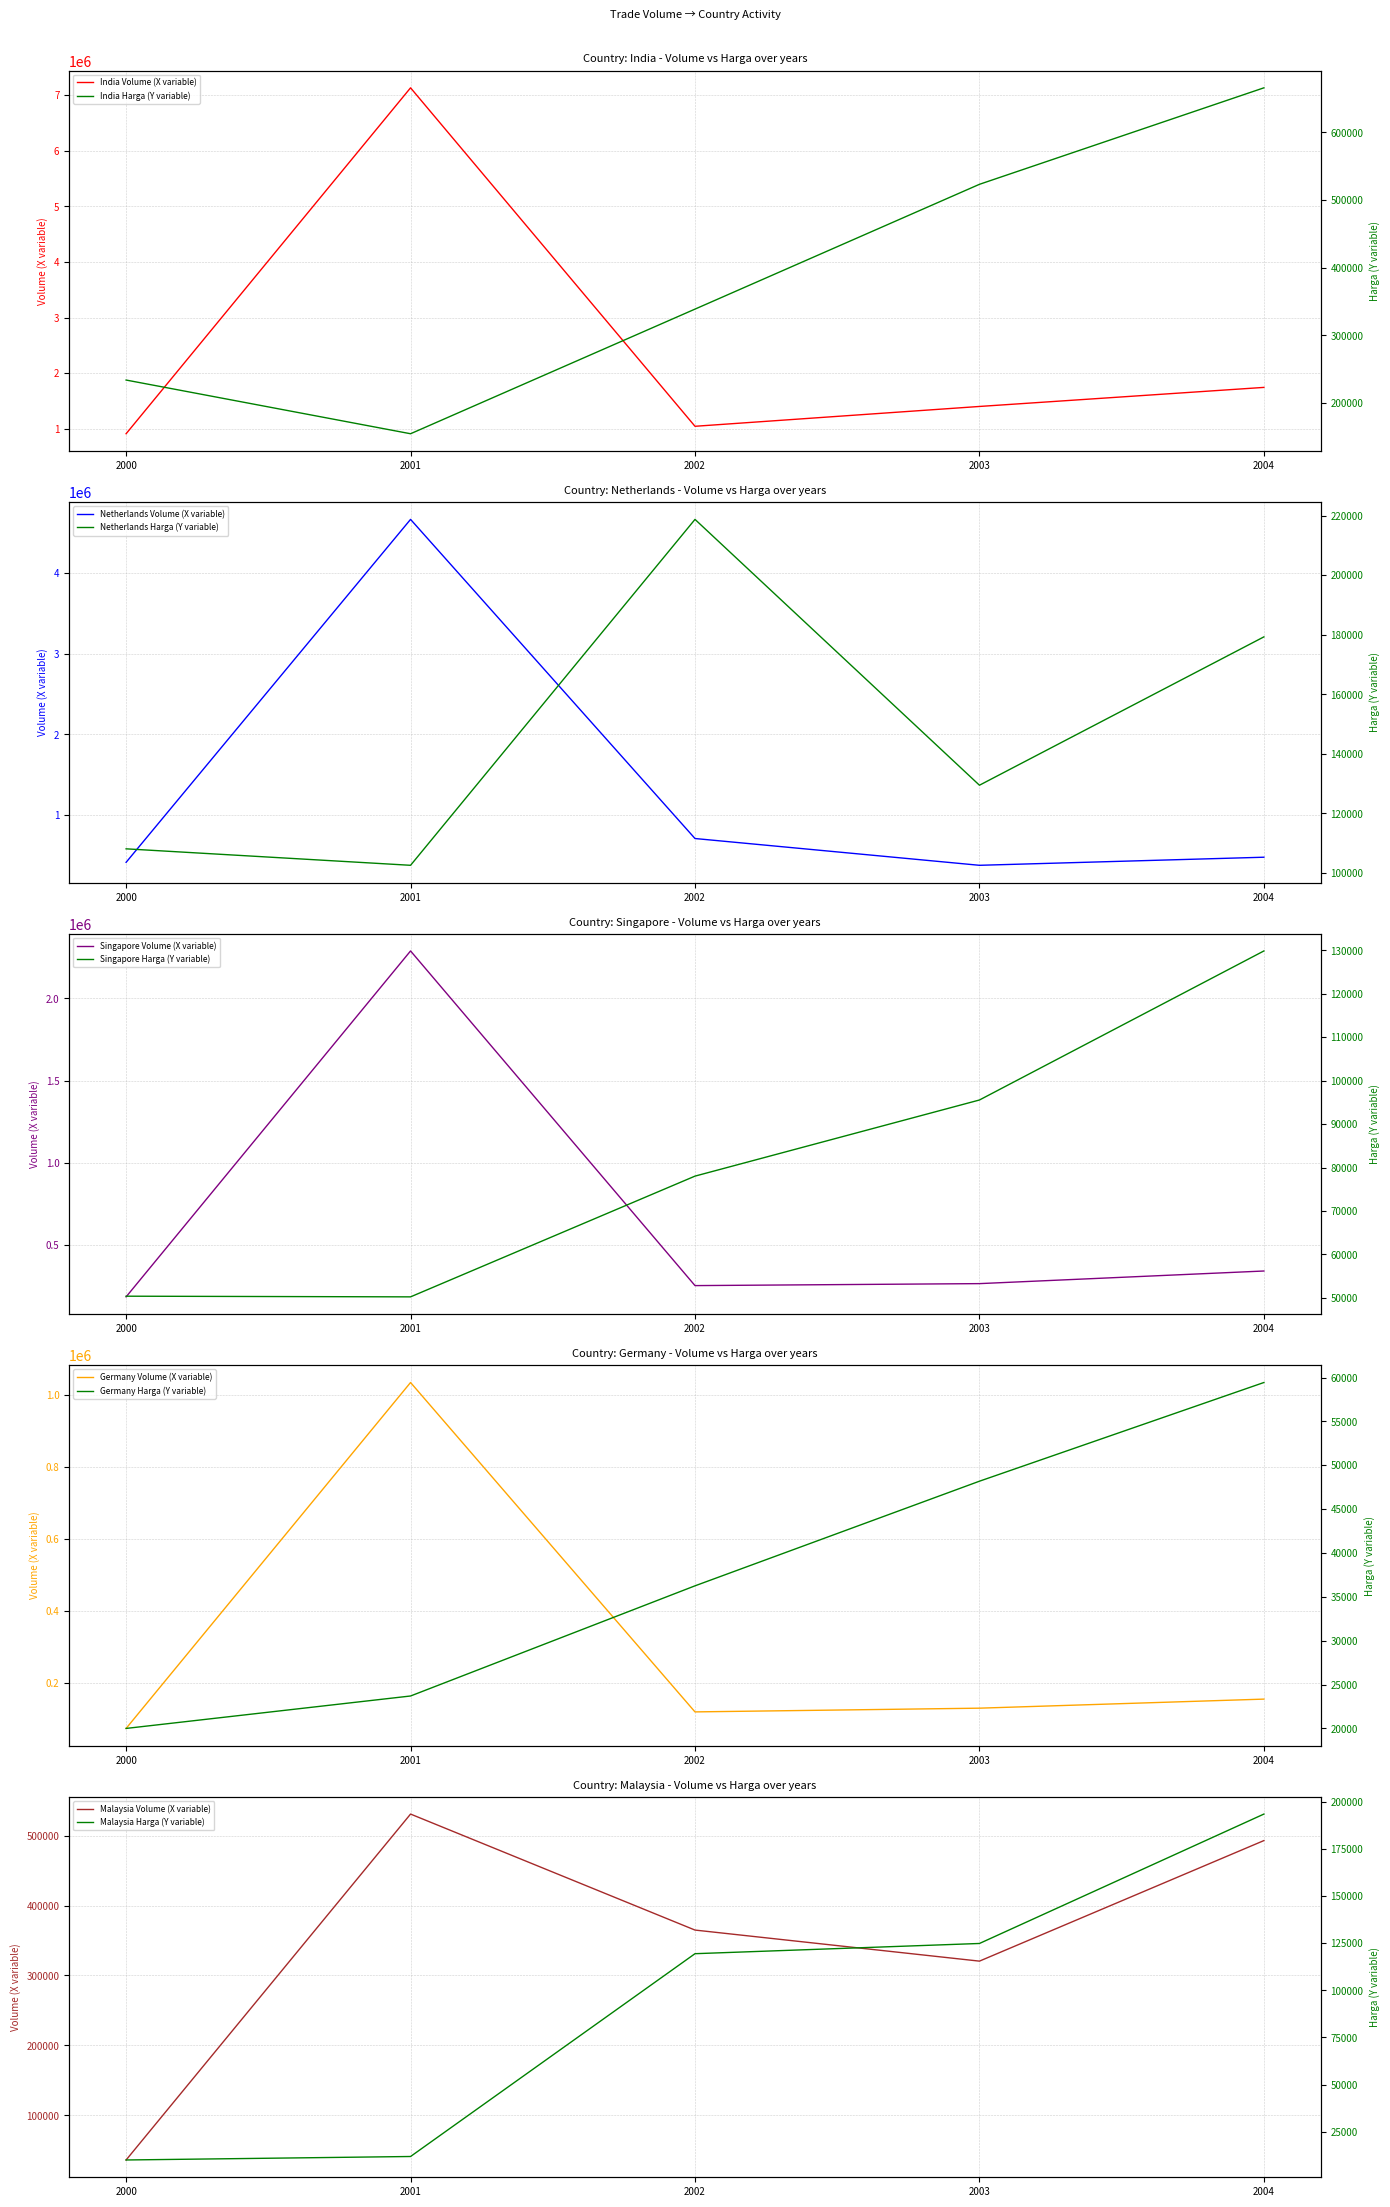

The value of Germany at 2003 is 225098.1. True or false?

False